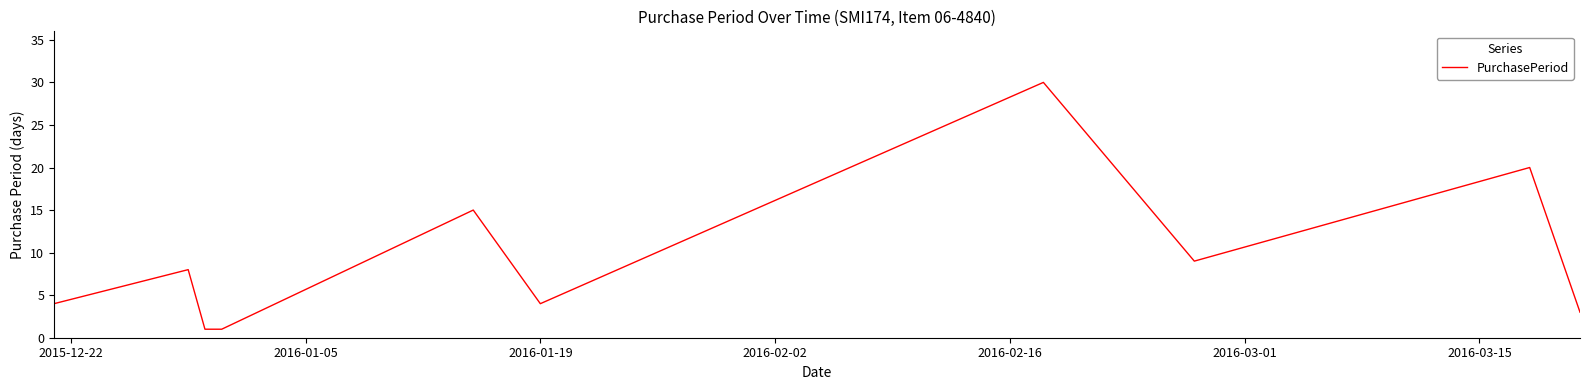

What is the maximum value shown in the chart?

30